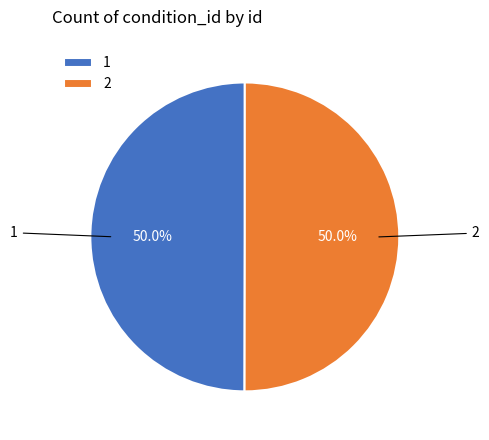

How many segments does this pie chart have?

2